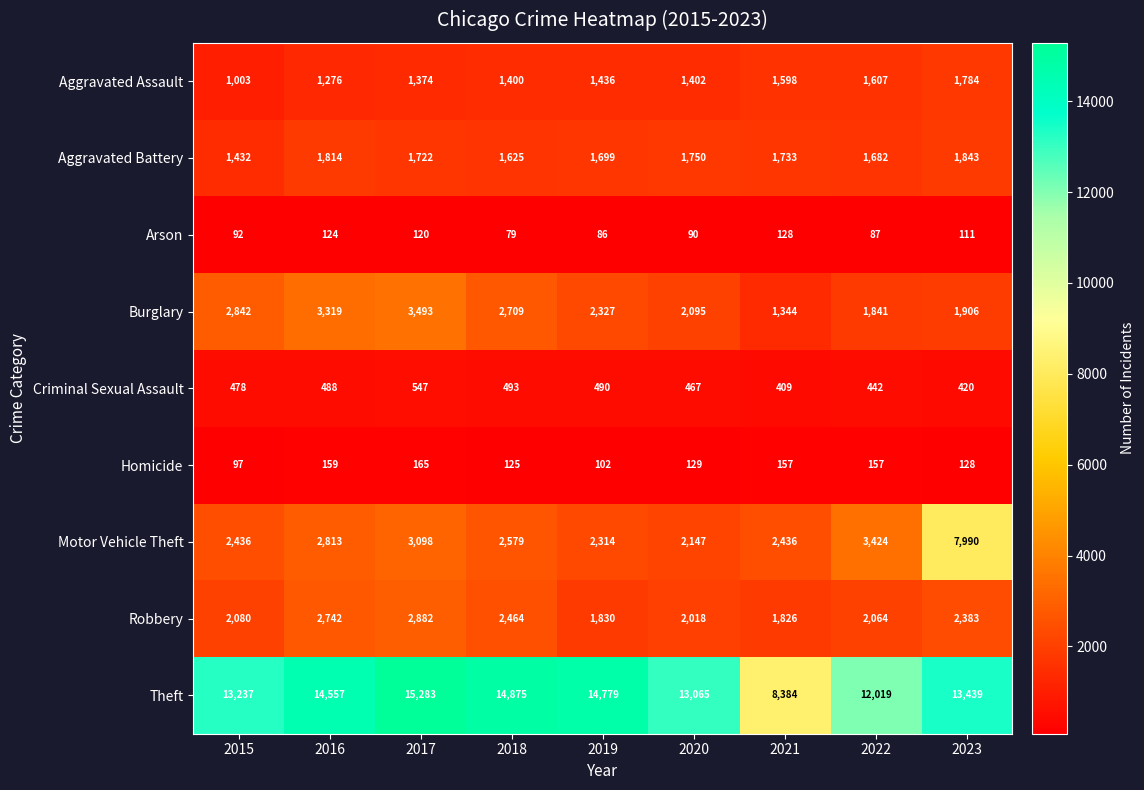

At 2015, list the series in order from smallest to largest.

Arson, Homicide, Criminal Sexual Assault, Aggravated Assault, Aggravated Battery, Robbery, Motor Vehicle Theft, Burglary, Theft